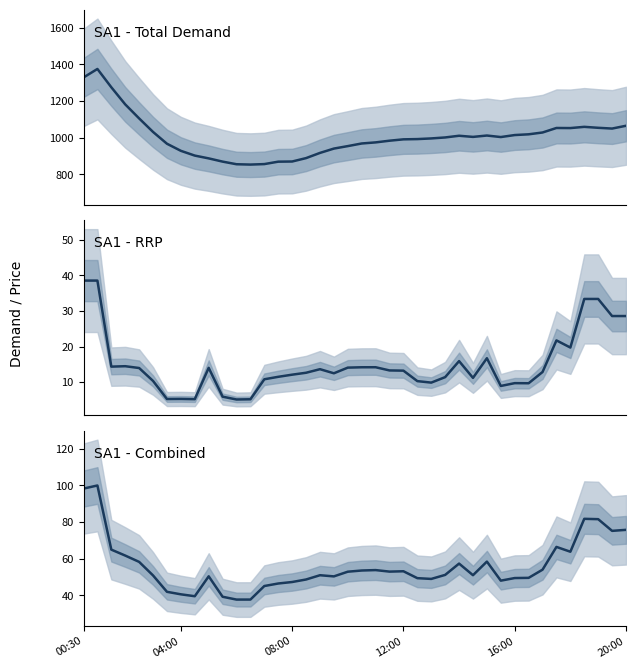

Where does the data first go above 51?

00:30